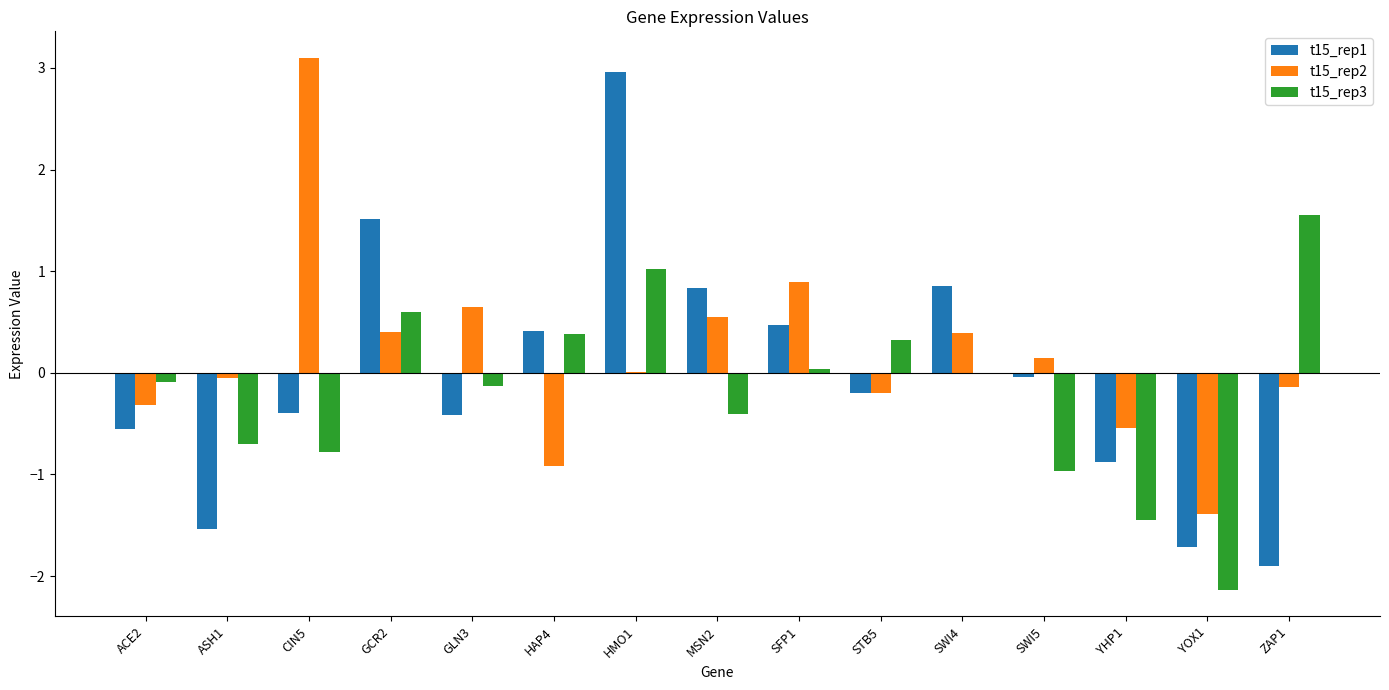

At which label does t15_rep1 first exceed 0?

GCR2